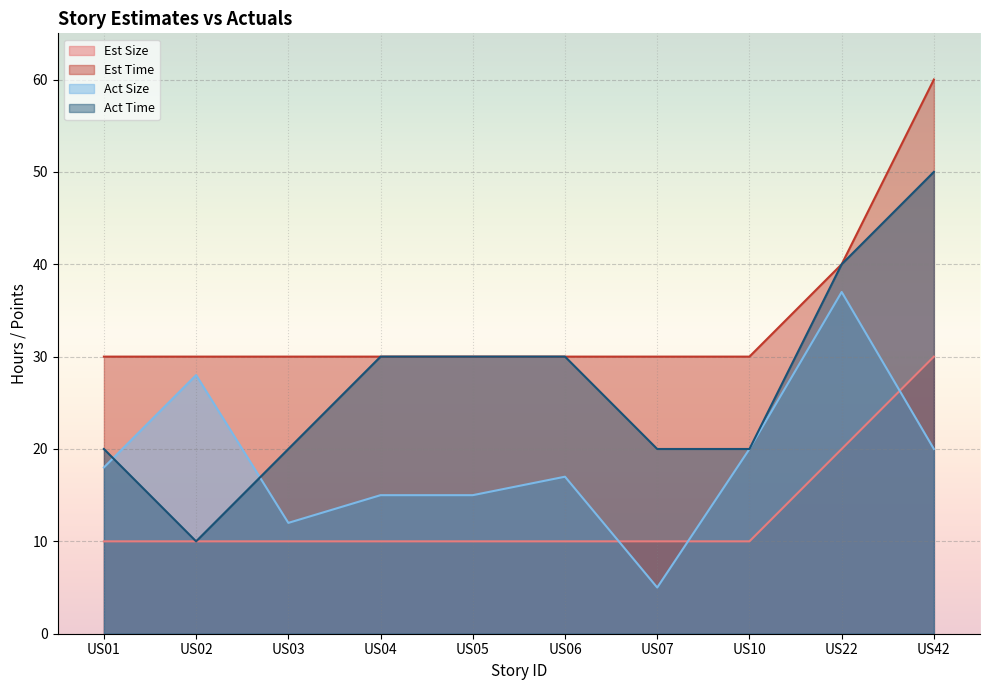

How many lines are shown in the chart?

4